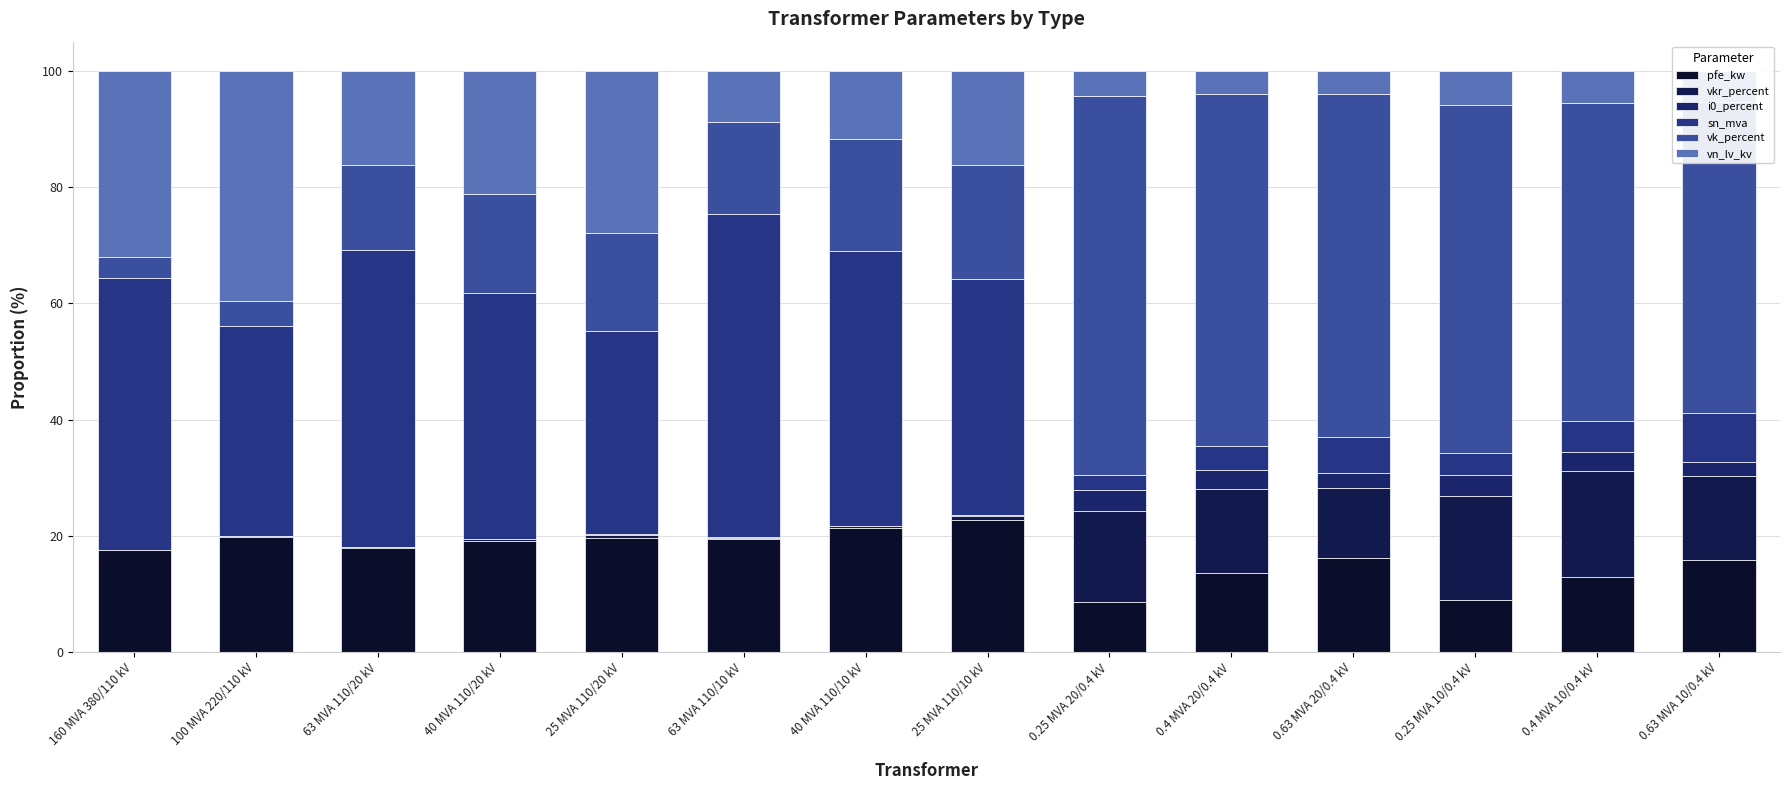

At how many categories does at least one series exceed 59?

4